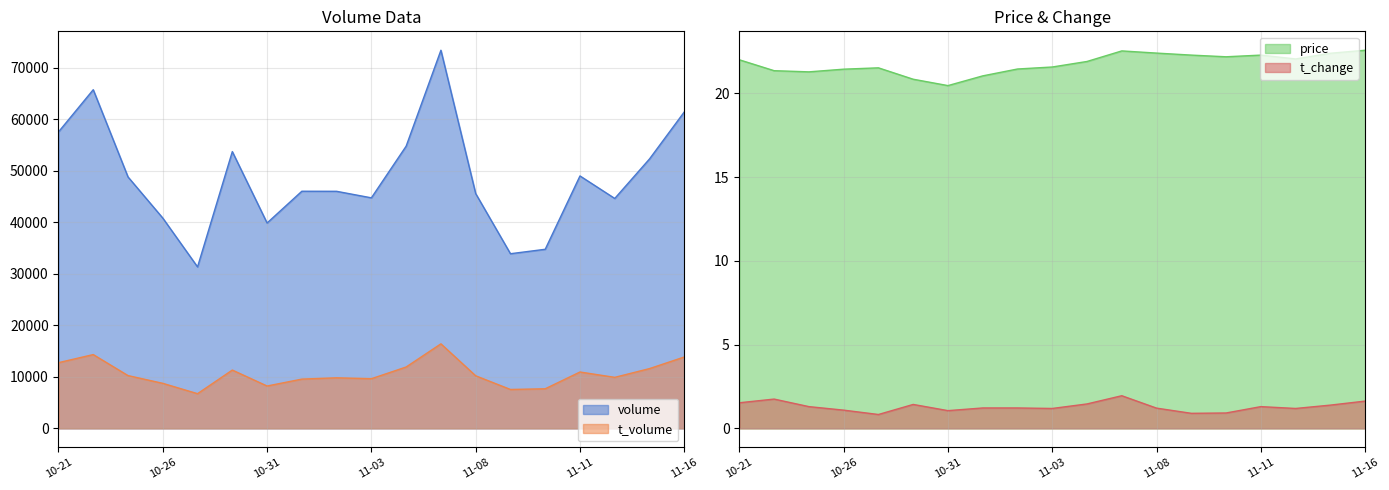

What is the difference between the maximum and minimum values in the price series?

2.1